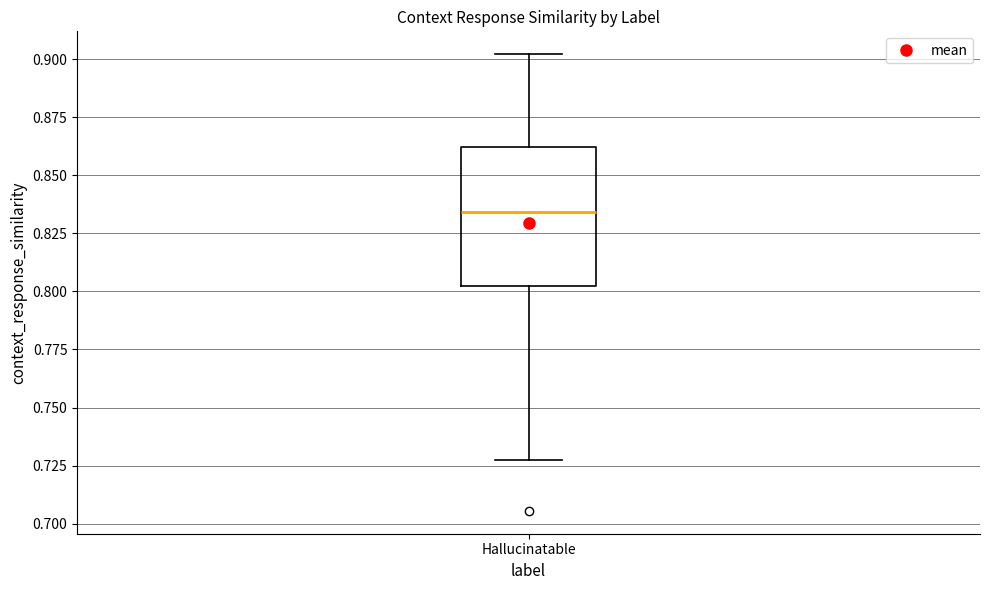

Transcribe this box plot: give where the median line is, the range the box spans, and where the two whiskers end, as read against the y-axis. The values are not printed on the chart, so give them approximately, as read against the axis.

median 0.835, box 0.800 to 0.860, whiskers 0.730 to 0.900